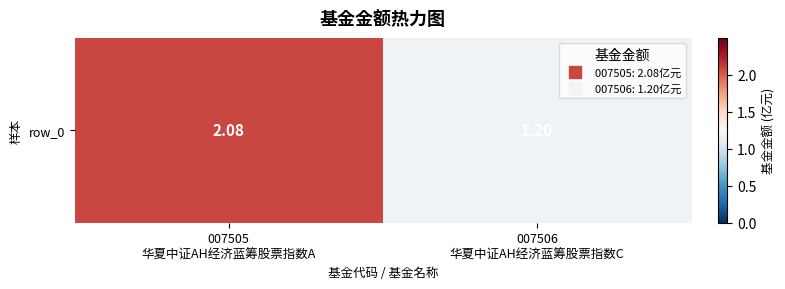

Which label corresponds to the smallest value in the chart?

007506
华夏中证AH经济蓝筹股票指数C